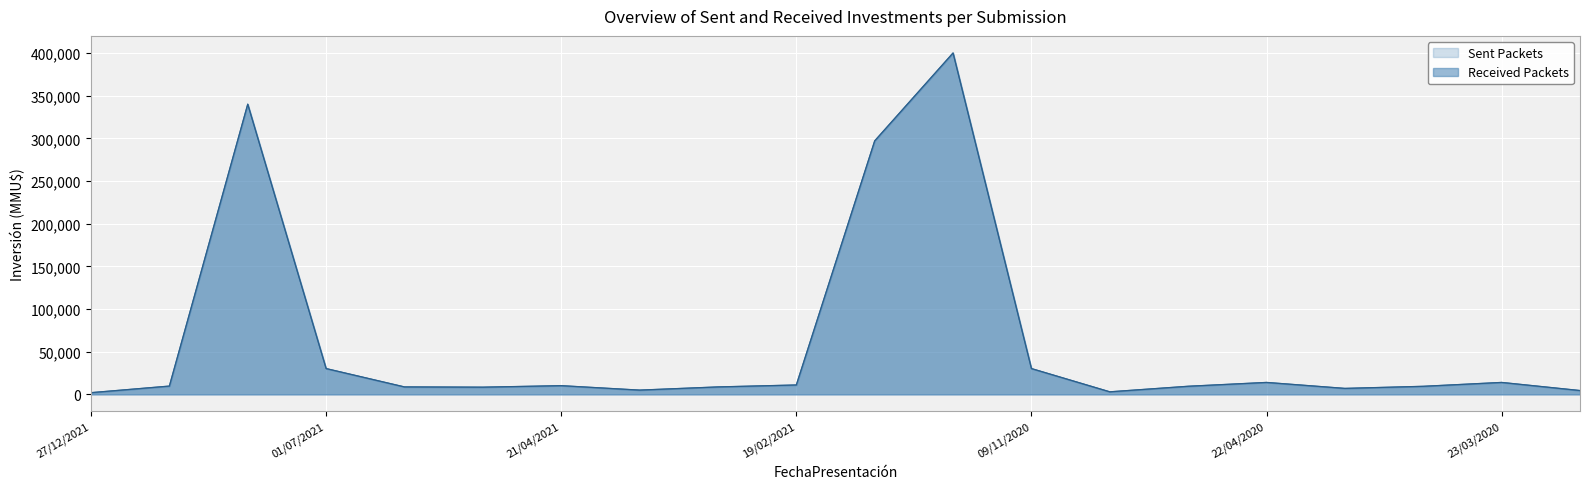

Reading left to right, transcribe all the data shown in this chart.

Sent Packets: 2000	9720	340000	30250	8730	8435	10200	5000	8730	11000	297000	400000	30250	3000	9500	14000	7000	9450	14000	4500
Received Packets: 2000	9720	340000	30250	8730	8435	10200	5000	8730	11000	297000	400000	30250	3000	9500	14000	7000	9450	14000	4500